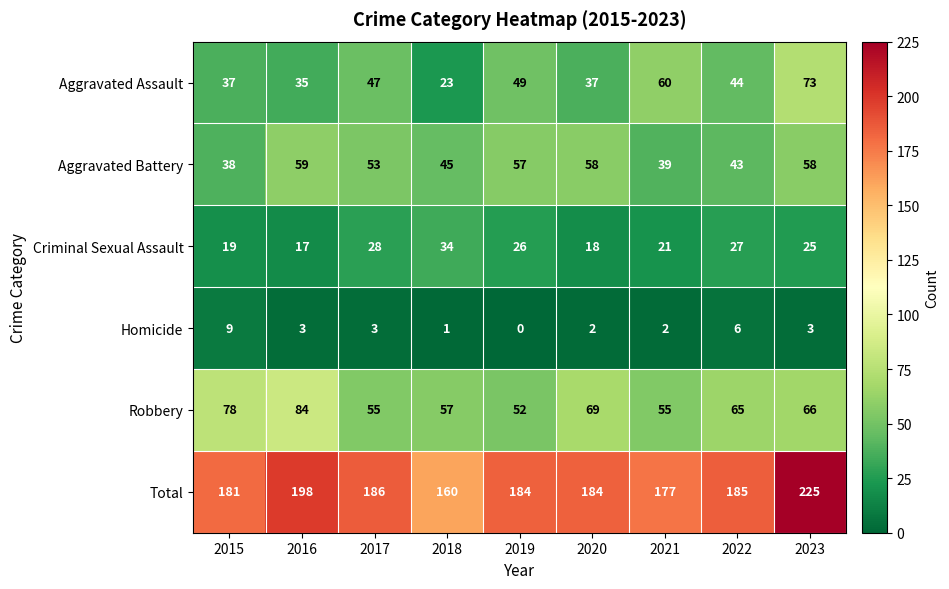

At how many categories does at least one series exceed 81?

9